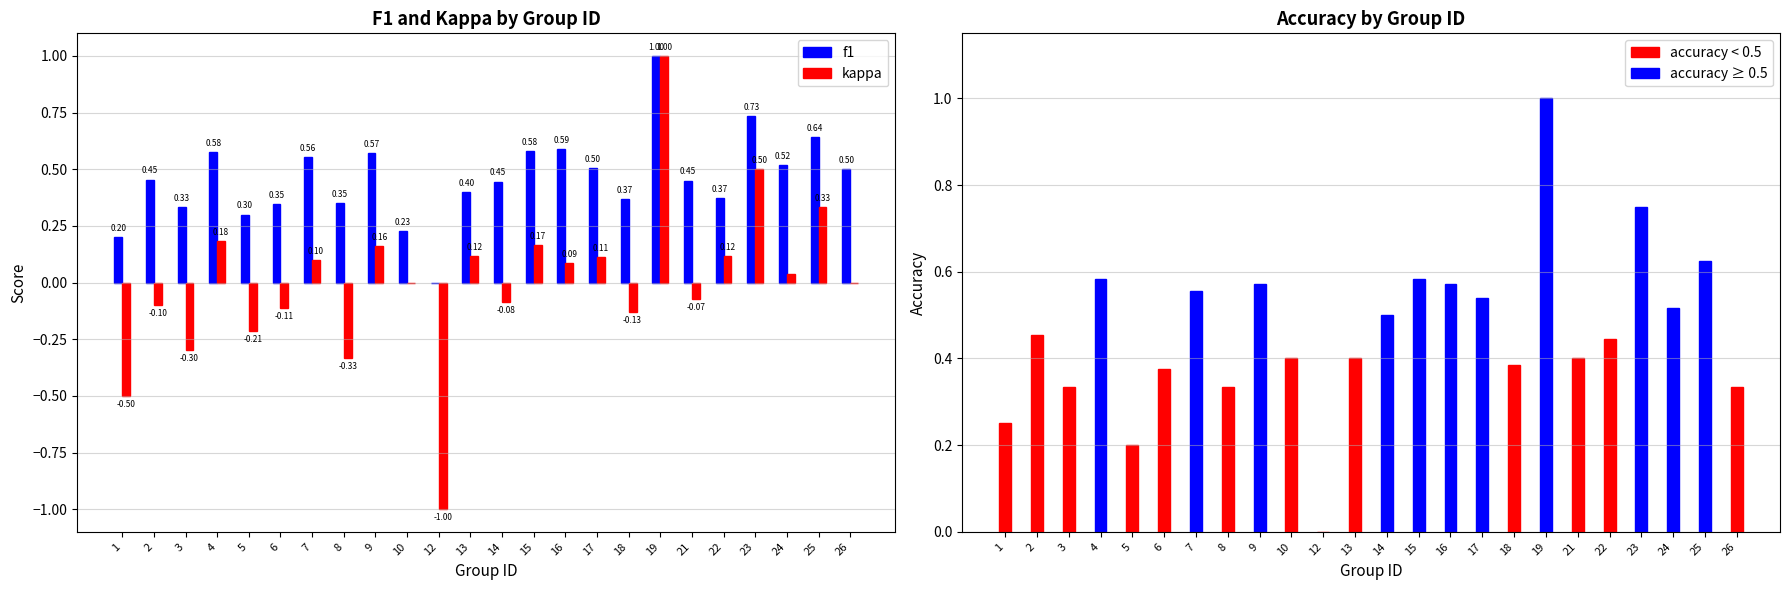

What value does the kappa series have at 1?

-0.5